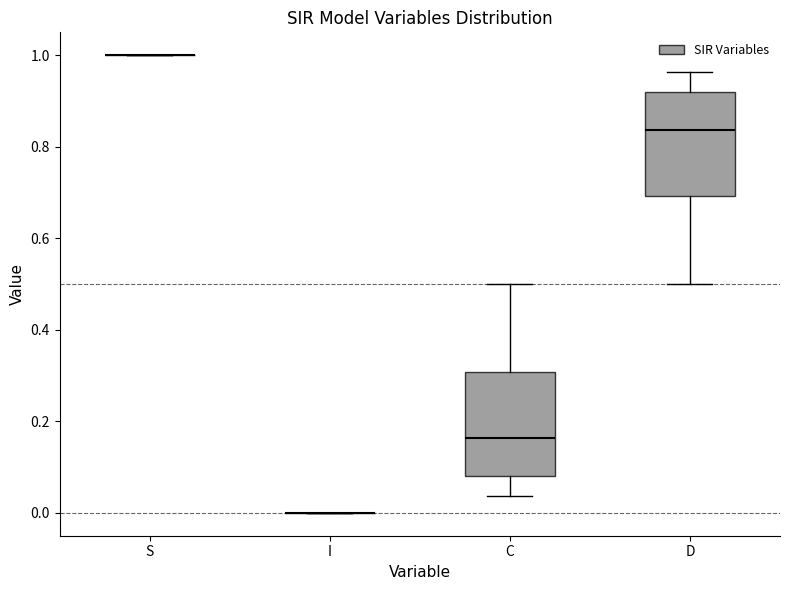

Reading left to right, transcribe this box plot: for each box, give where its median line is, the range the box spans, and where its two whiskers end, as read against the y-axis. The values are not printed on the chart, so give them approximately, as read against the axis.

S: box collapsed to a line at 1.00, whiskers 1.00 to 1.00
I: box collapsed to a line at 0.00, whiskers 0.00 to 0.00
C: median 0.16, box 0.08 to 0.30, whiskers 0.04 to 0.50
D: median 0.84, box 0.70 to 0.92, whiskers 0.50 to 0.96